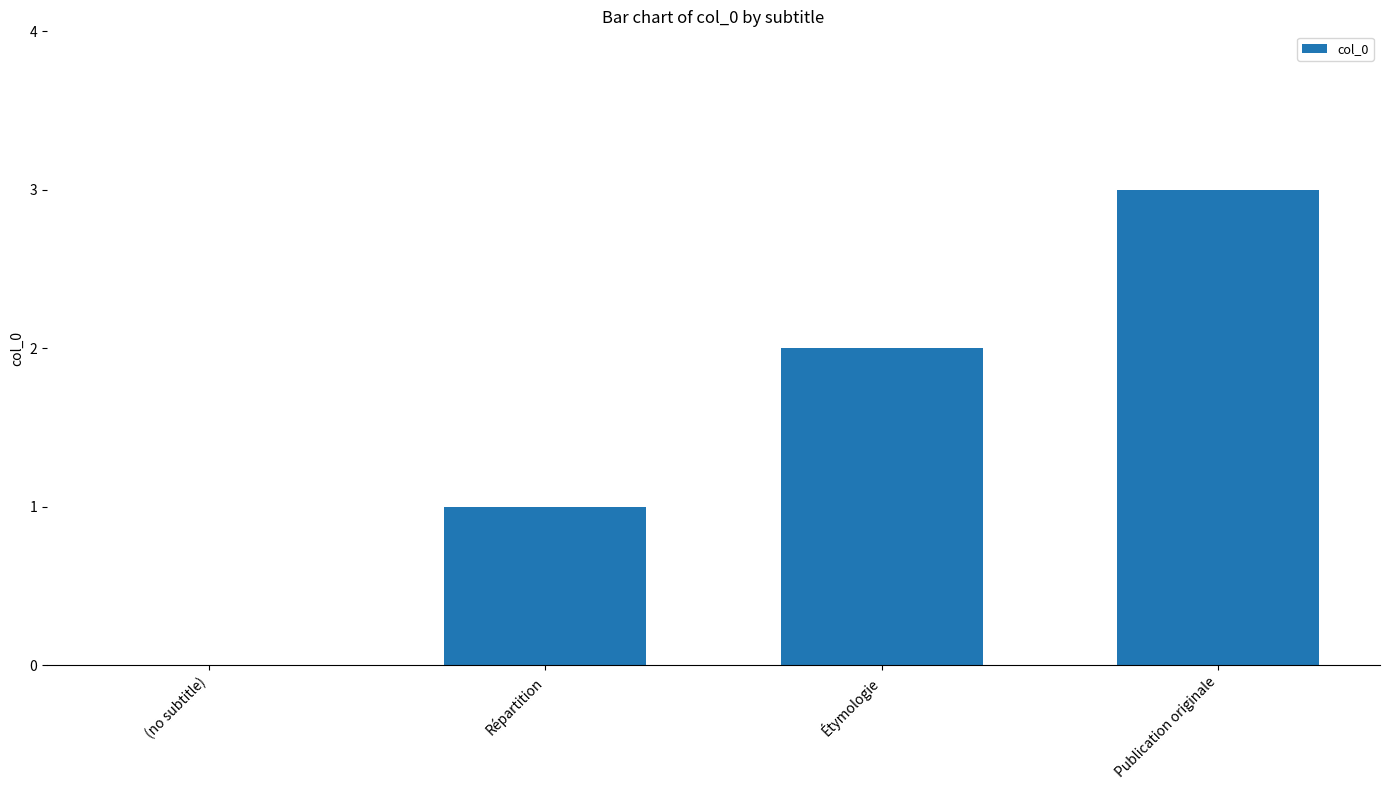

What is the greatest value displayed?

3